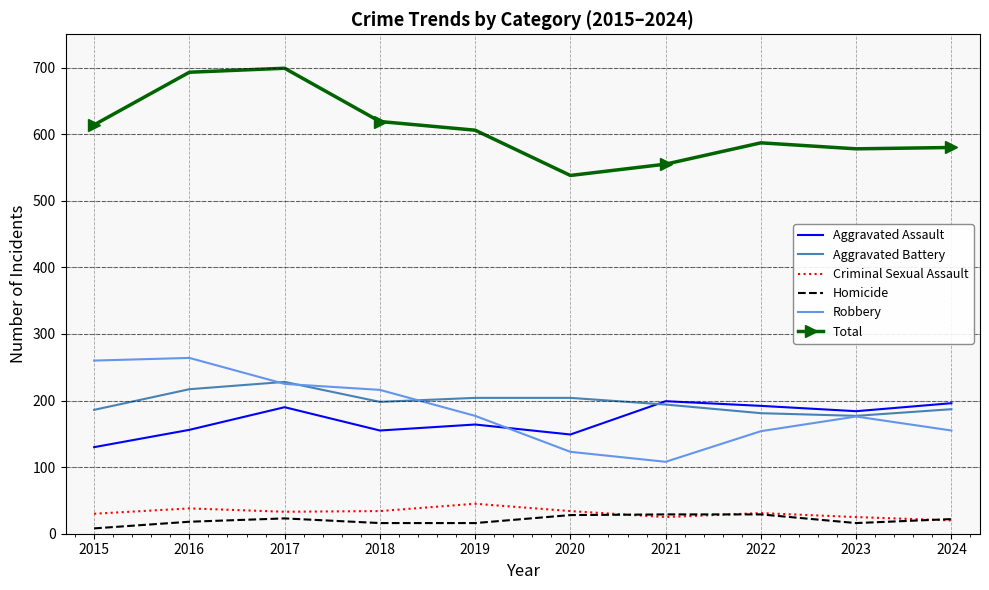

True or false: Total and Aggravated Assault intersect in this chart.

False